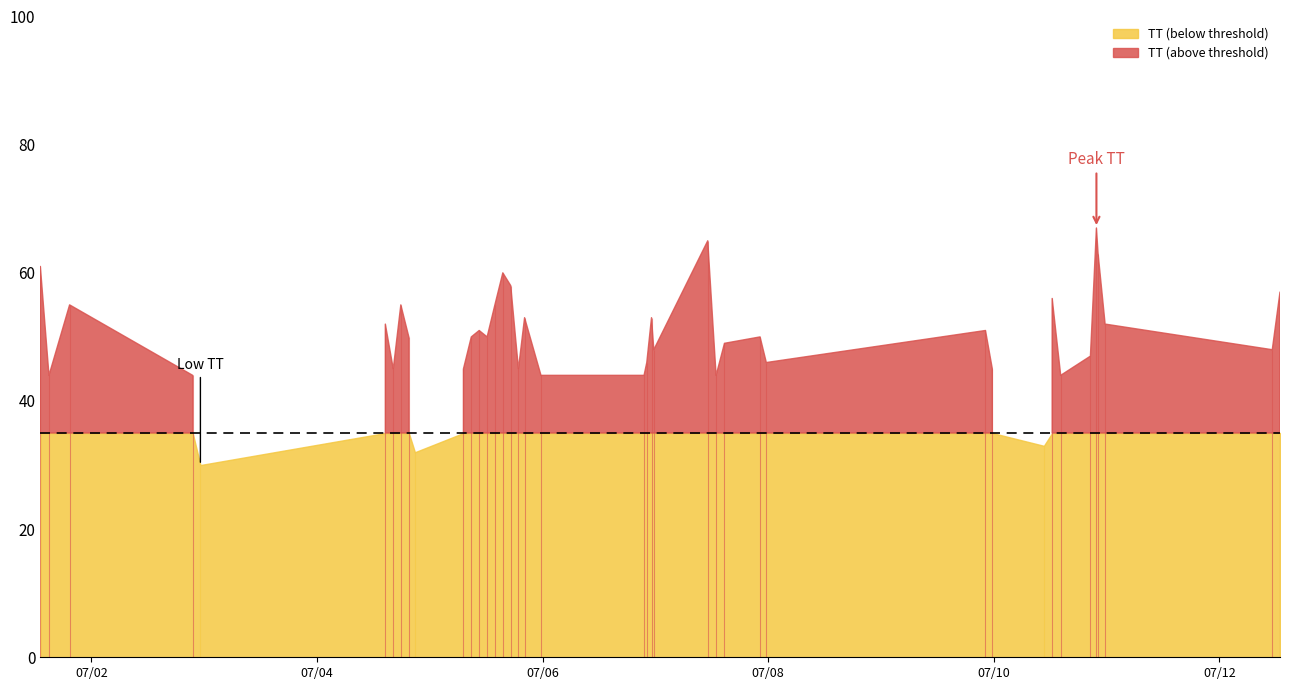

At which category does the chart reach its minimum across all series?

2015-07-02T23:12:17